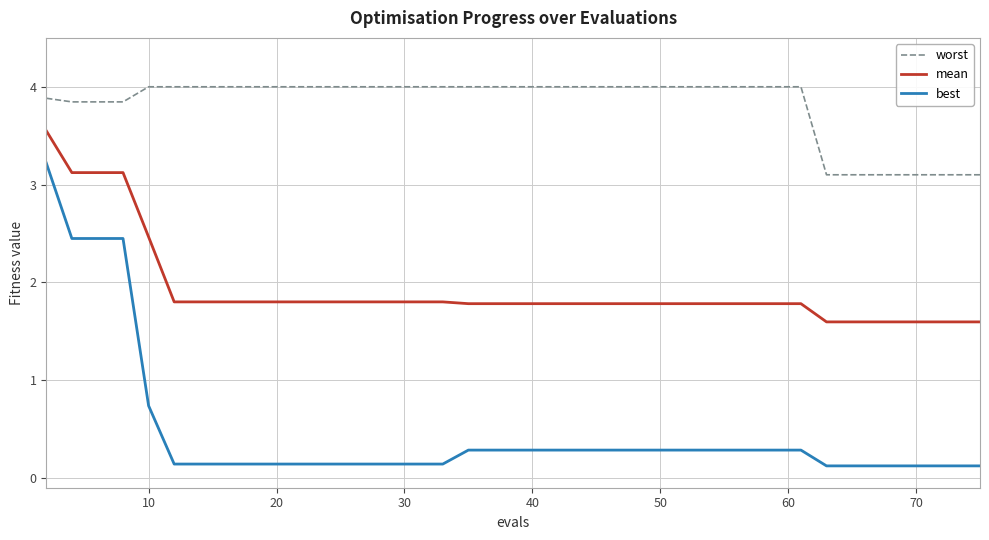

List the series in order of their peak value, lowest first.

best, mean, worst